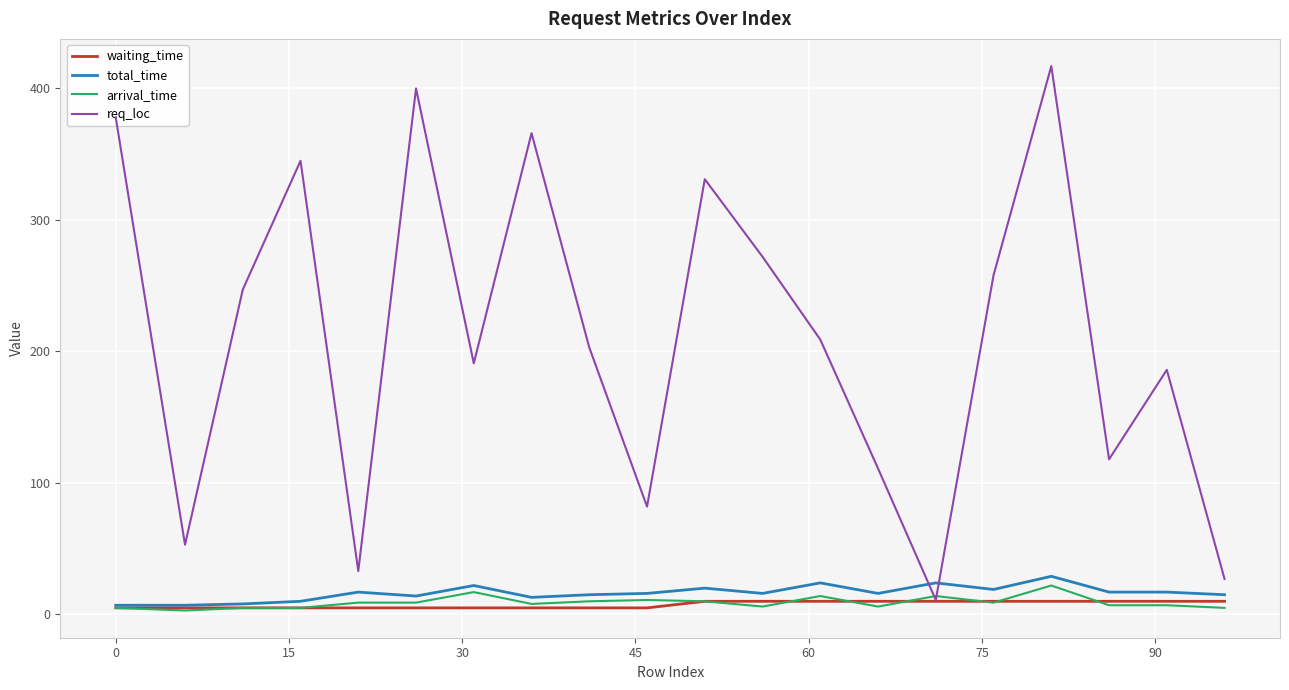

Which series has the largest range (max minus min)?

req_loc